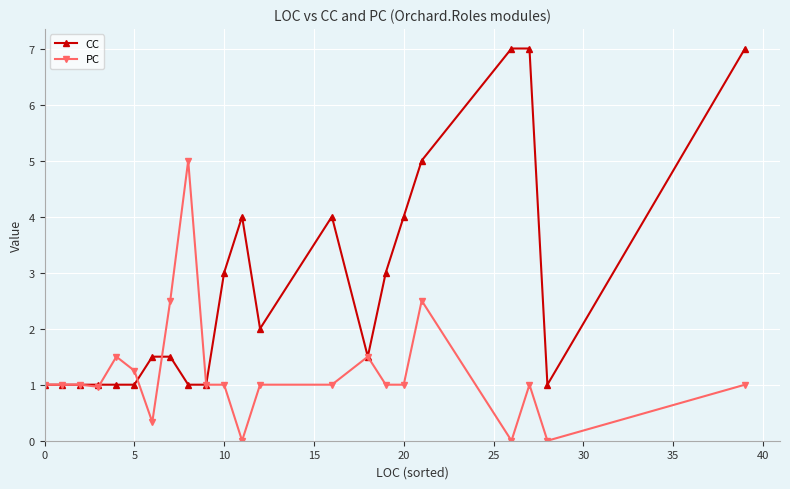

True or false: CC has more than 1 points higher than both neighbors.

True